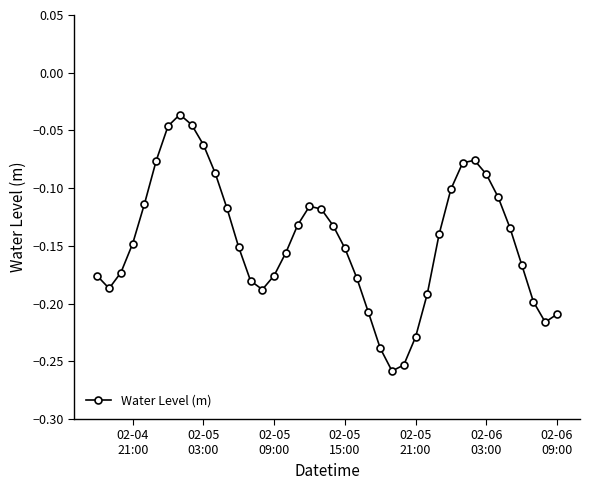

What is the difference between the maximum and minimum values?

0.2